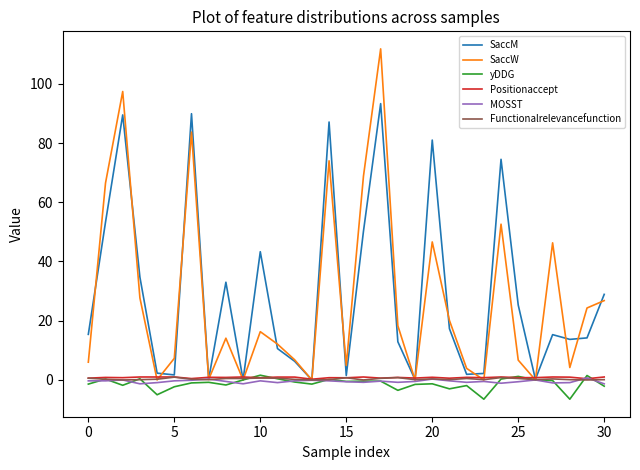

After their last crossing, which series has the higher values: MOSST or SaccW?

SaccW